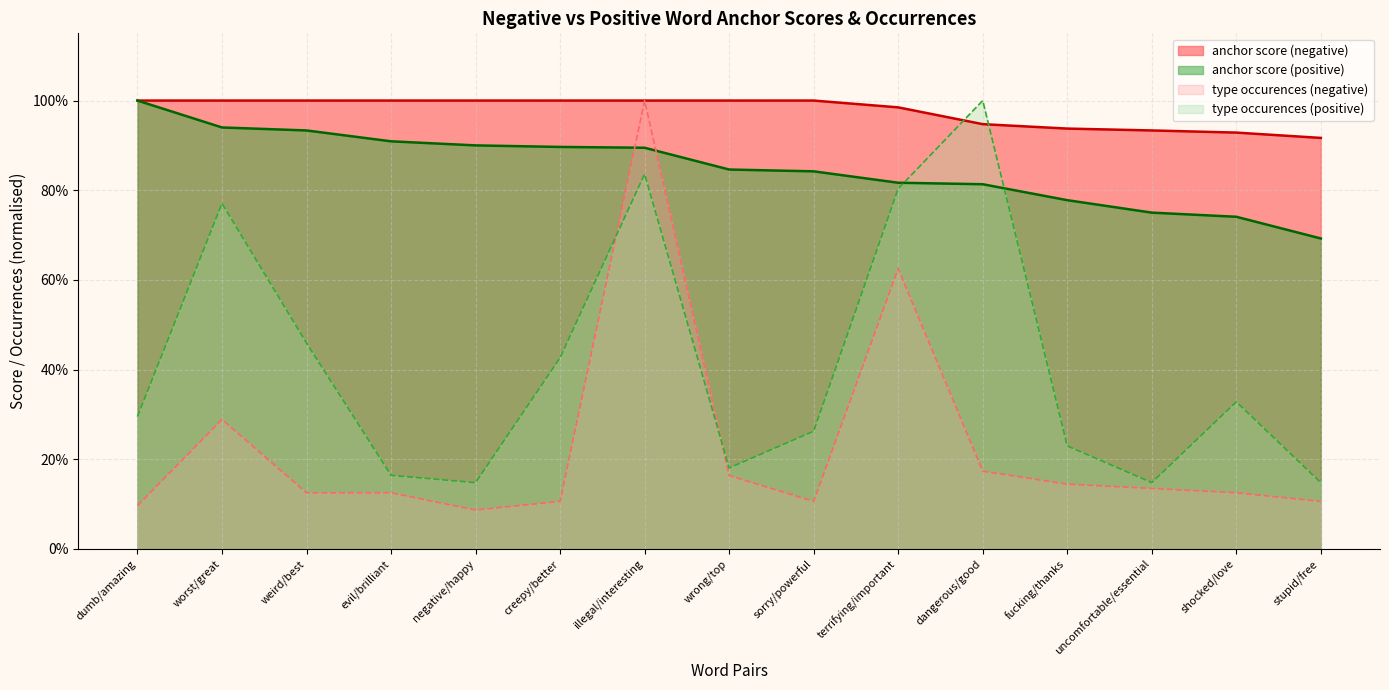

What is the maximum value for type occurences (positive)?

1.0